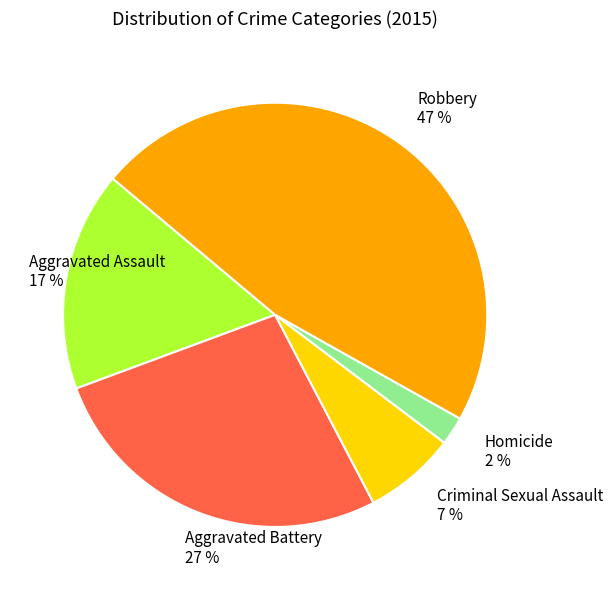

Which slice is the smallest?

Homicide